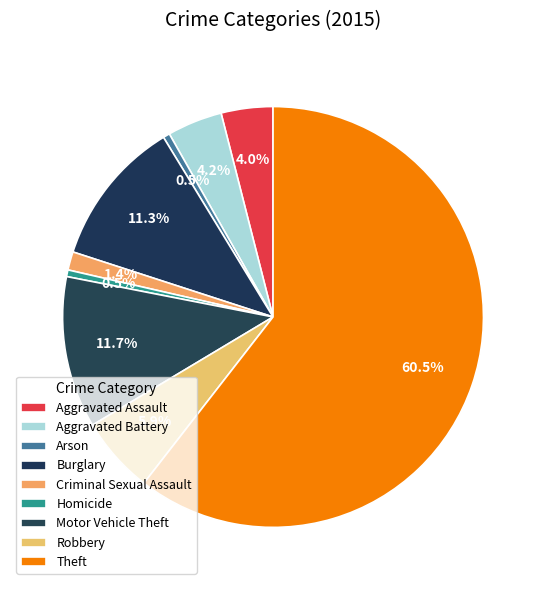

Does Theft represent more than half of the total?

Yes